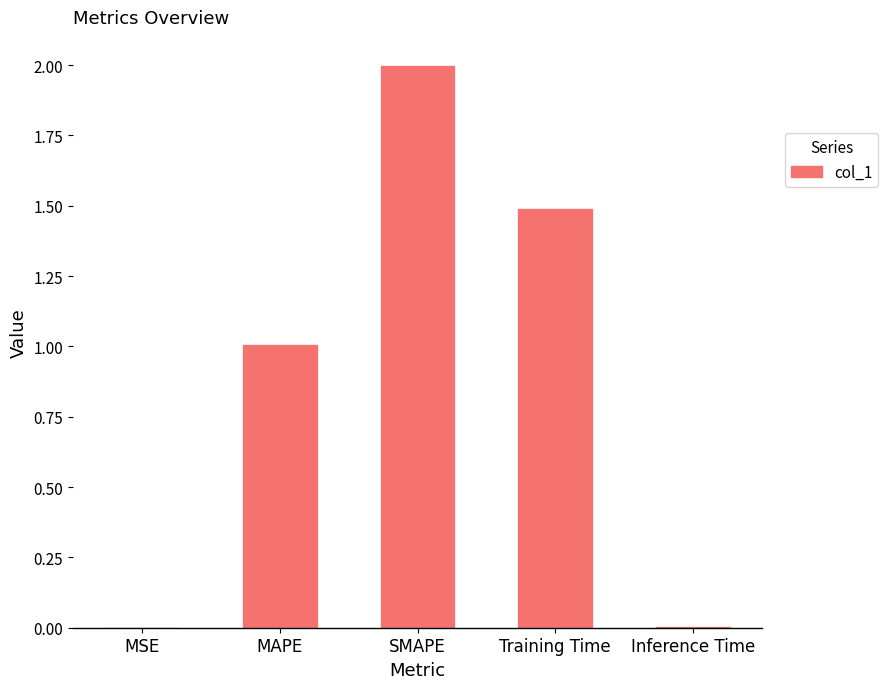

Which has a higher value, MAPE or SMAPE?

SMAPE